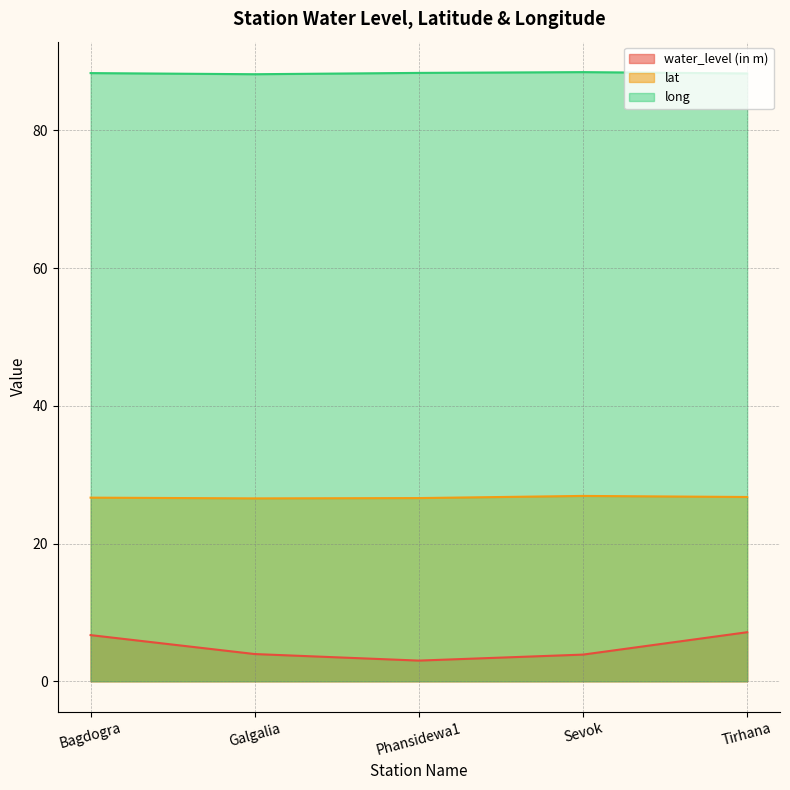

How many series are shown in this chart?

3